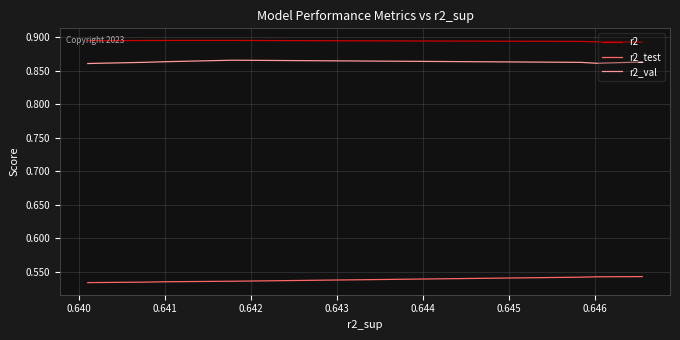

True or false: r2_val and r2 cross at least once.

False